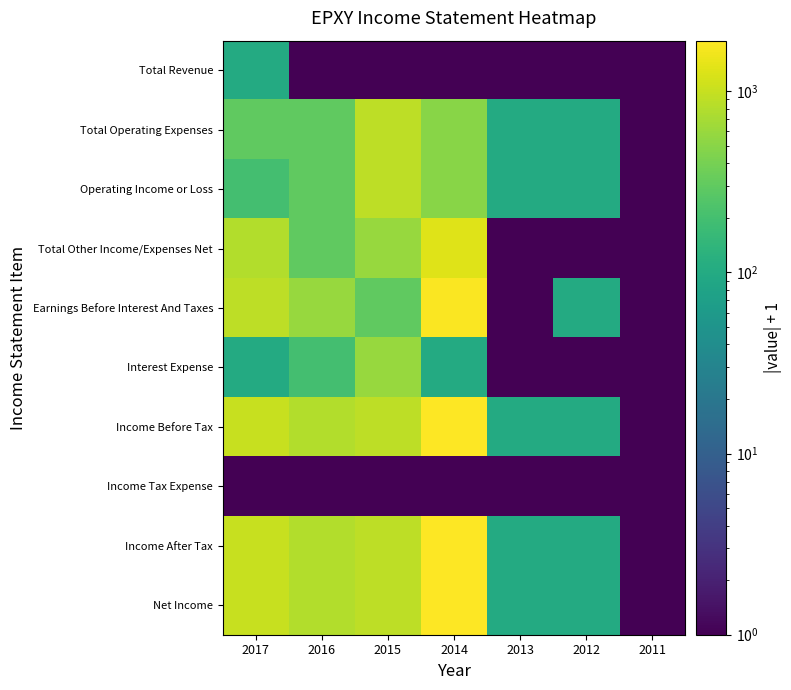

Reading right to left, what are all the values shown in this chart?

Total Revenue: 2011=1	2012=1	2013=1	2014=1	2015=1	2016=1	2017=101
Total Operating Expenses: 2011=1	2012=101	2013=101	2014=501	2015=901	2016=301	2017=301
Operating Income or Loss: 2011=1	2012=101	2013=101	2014=501	2015=901	2016=301	2017=201
Total Other Income/Expenses Net: 2011=1	2012=1	2013=1	2014=1301	2015=601	2016=301	2017=801
Earnings Before Interest And Taxes: 2011=1	2012=101	2013=1	2014=1801	2015=301	2016=601	2017=901
Interest Expense: 2011=1	2012=1	2013=1	2014=101	2015=601	2016=201	2017=101
Income Before Tax: 2011=1	2012=101	2013=101	2014=1901	2015=901	2016=801	2017=1001
Income Tax Expense: 2011=1	2012=1	2013=1	2014=1	2015=1	2016=1	2017=1
Income After Tax: 2011=1	2012=101	2013=101	2014=1901	2015=901	2016=801	2017=1001
Net Income: 2011=1	2012=101	2013=101	2014=1901	2015=901	2016=801	2017=1001